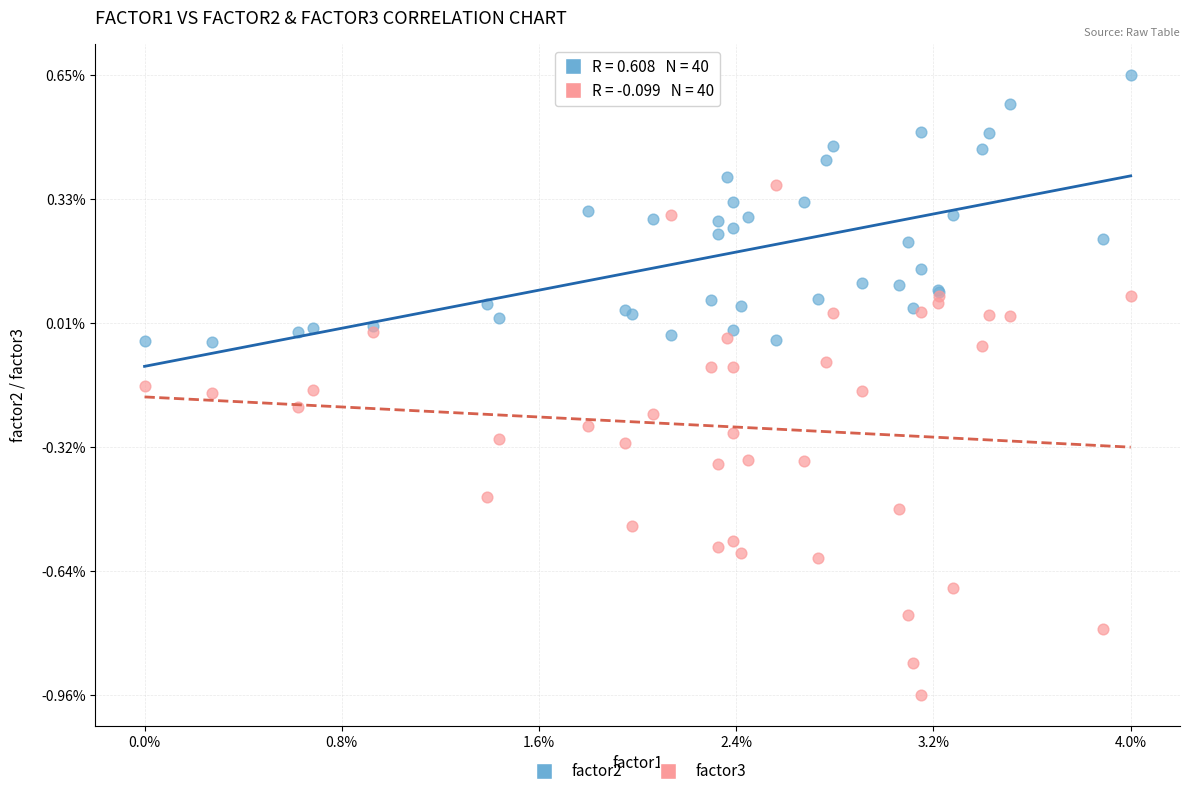

Which series reaches the maximum Y coordinate?

factor2